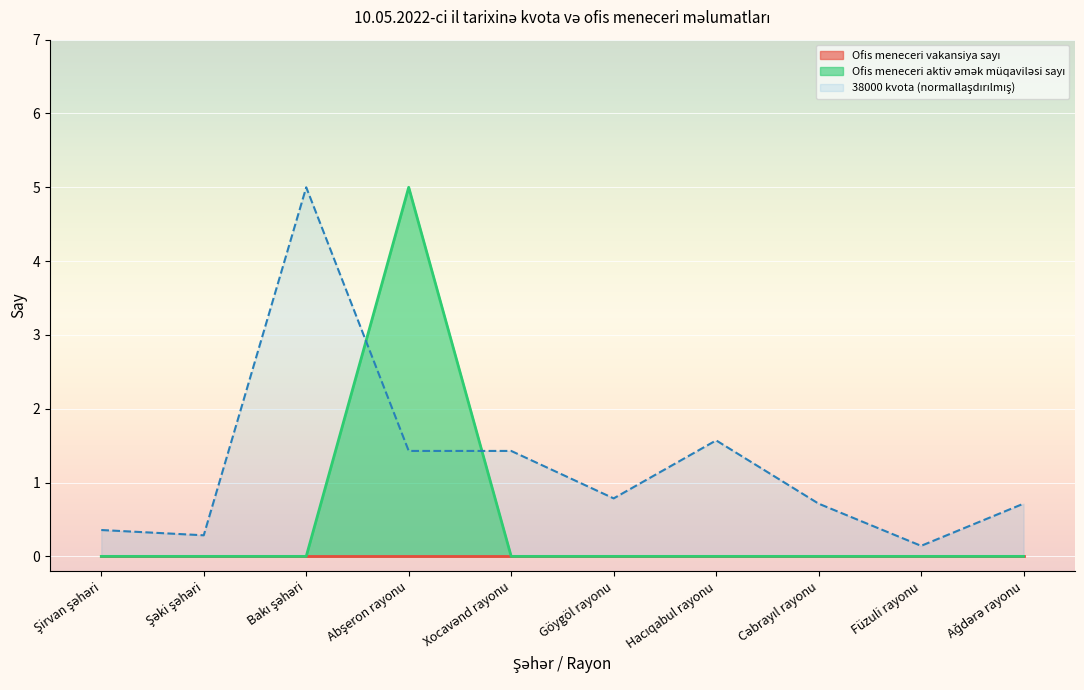

How many data points are above 0?

1